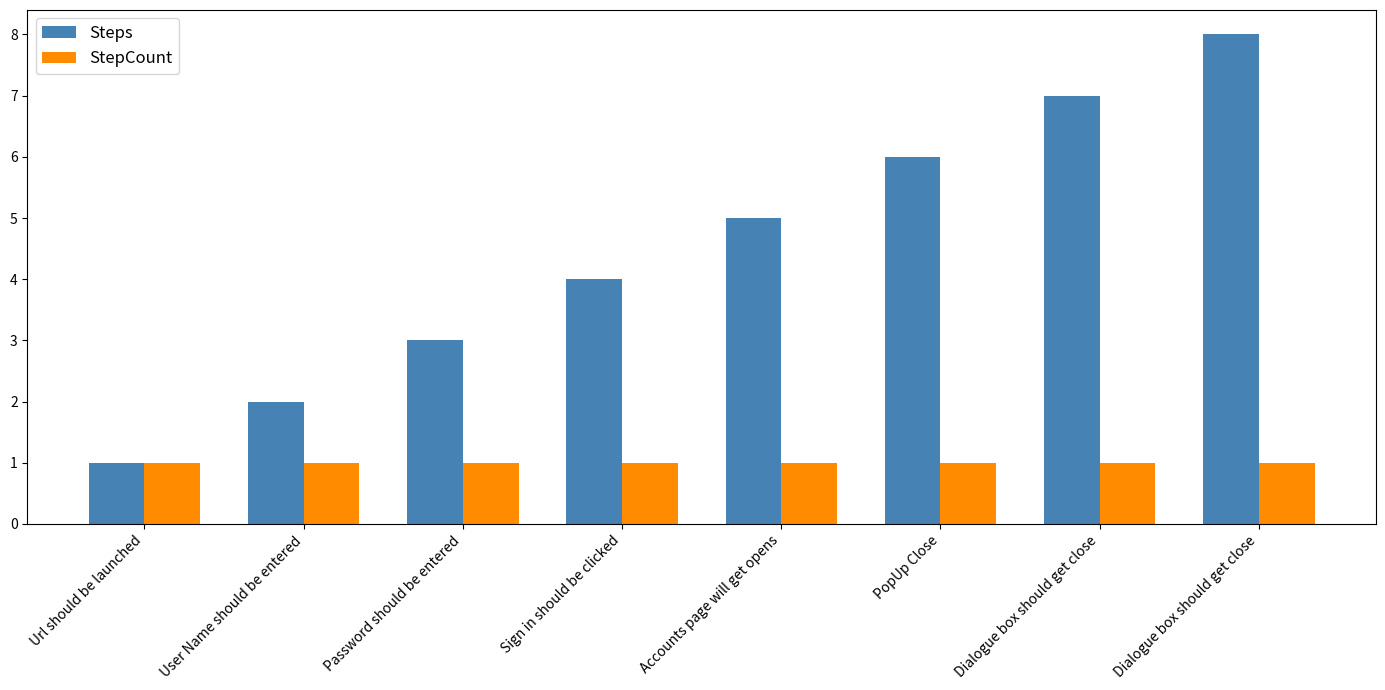

Are the bars horizontal?

No